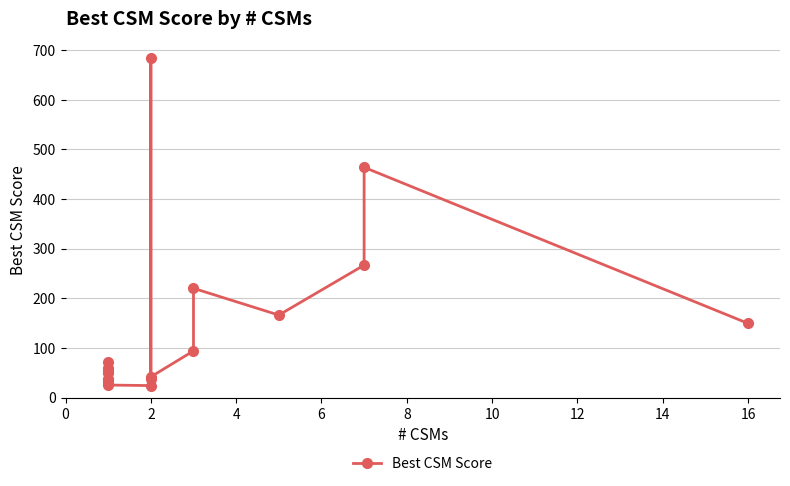

How many points are lower than both their immediate neighbors (excluding endpoints)?

5